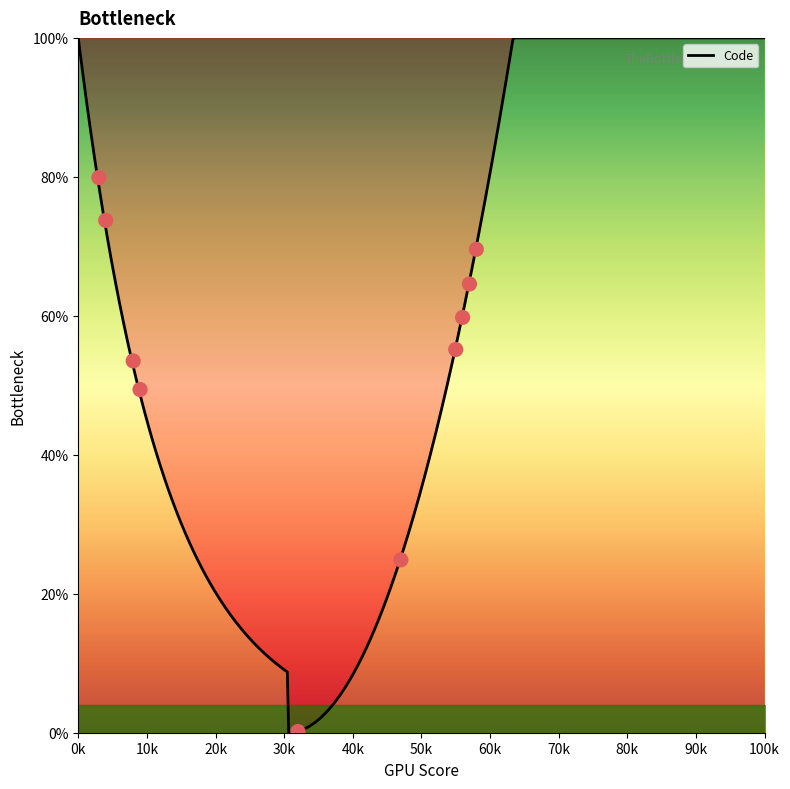

What is the highest value of the Code series?

100.0